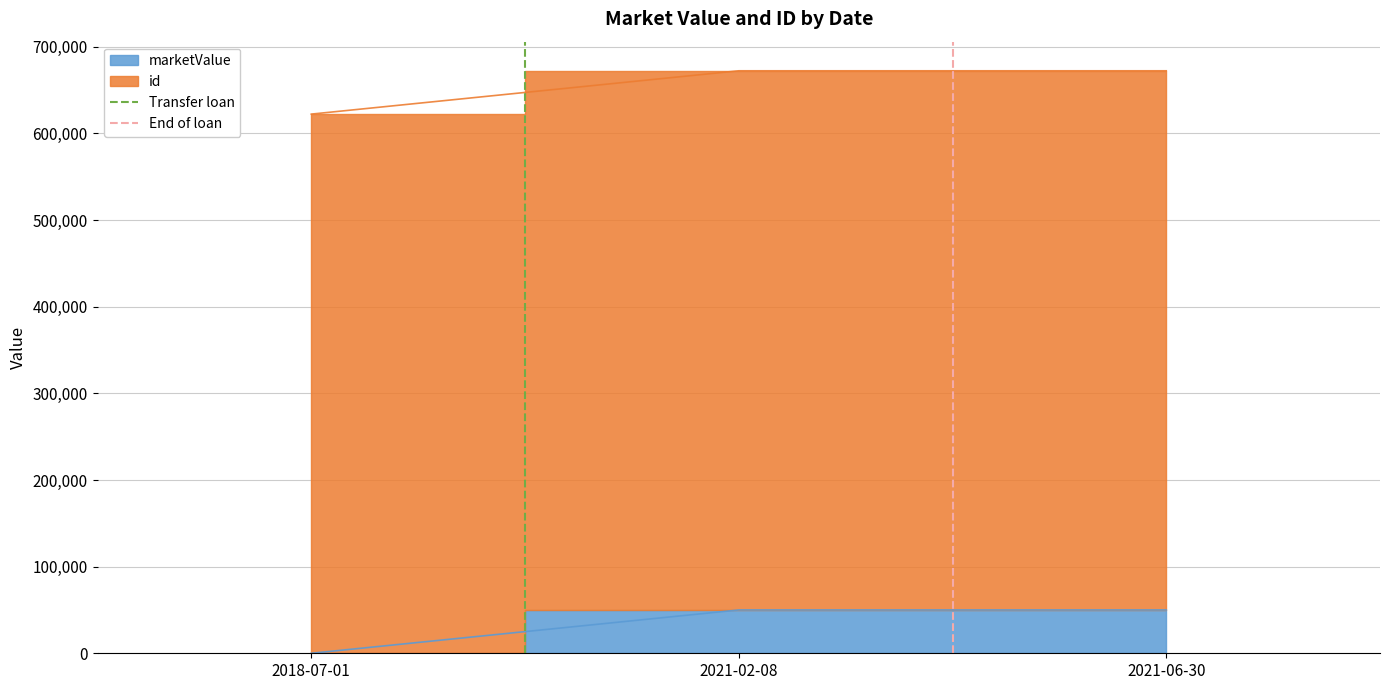

How many lines are shown in the chart?

2